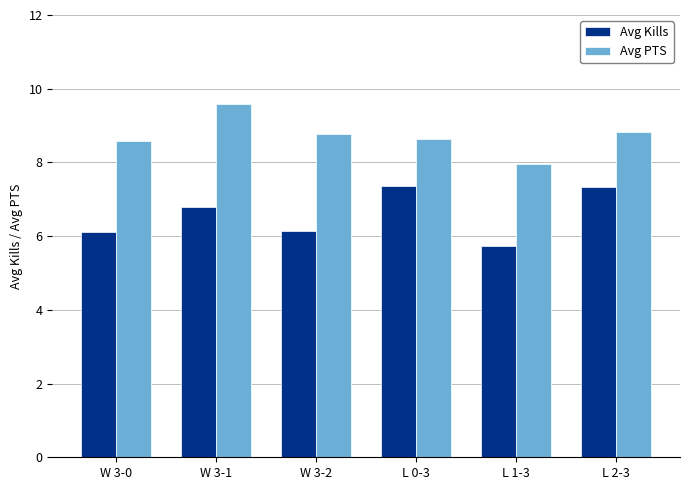

How many groups of bars are there?

6